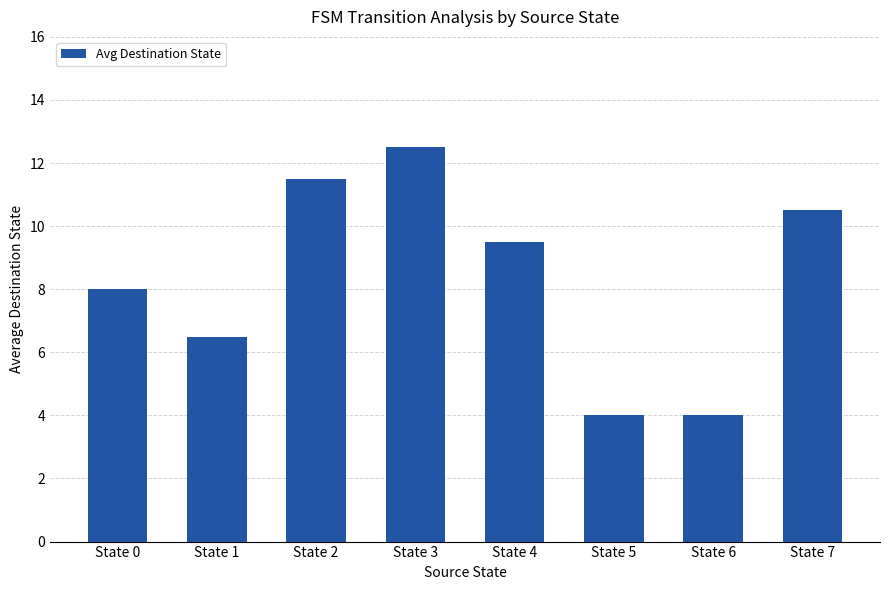

Which label corresponds to the largest value in the chart?

State 3